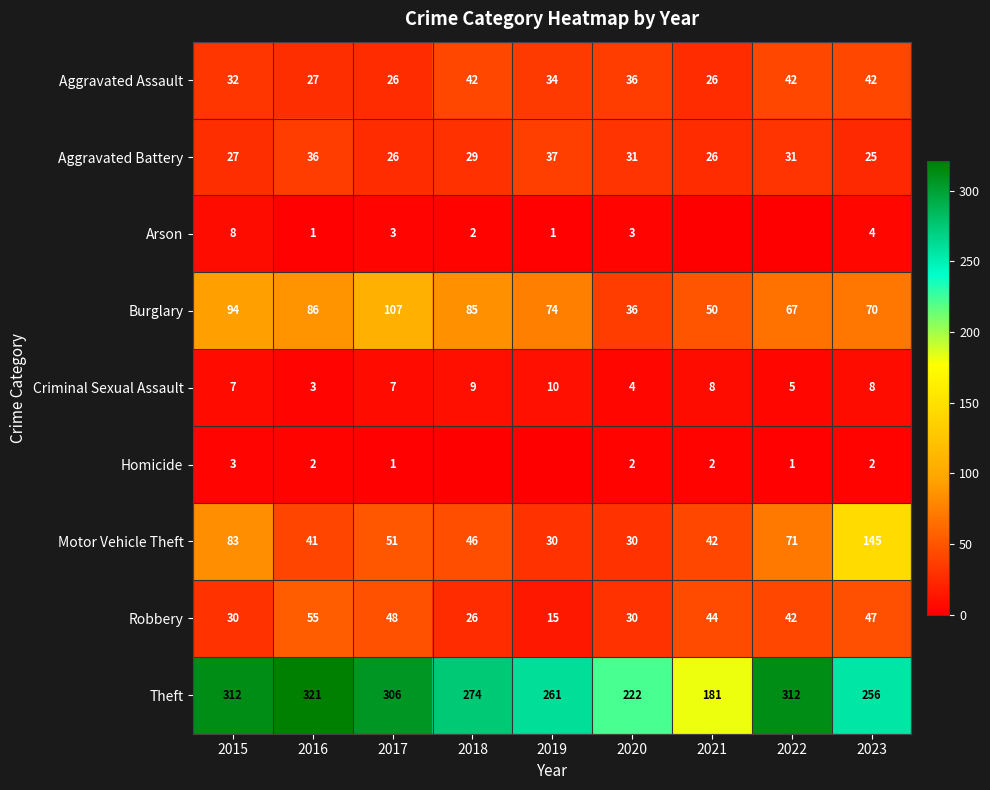

What is the difference between the second highest and second lowest values in the Burglary series?

44